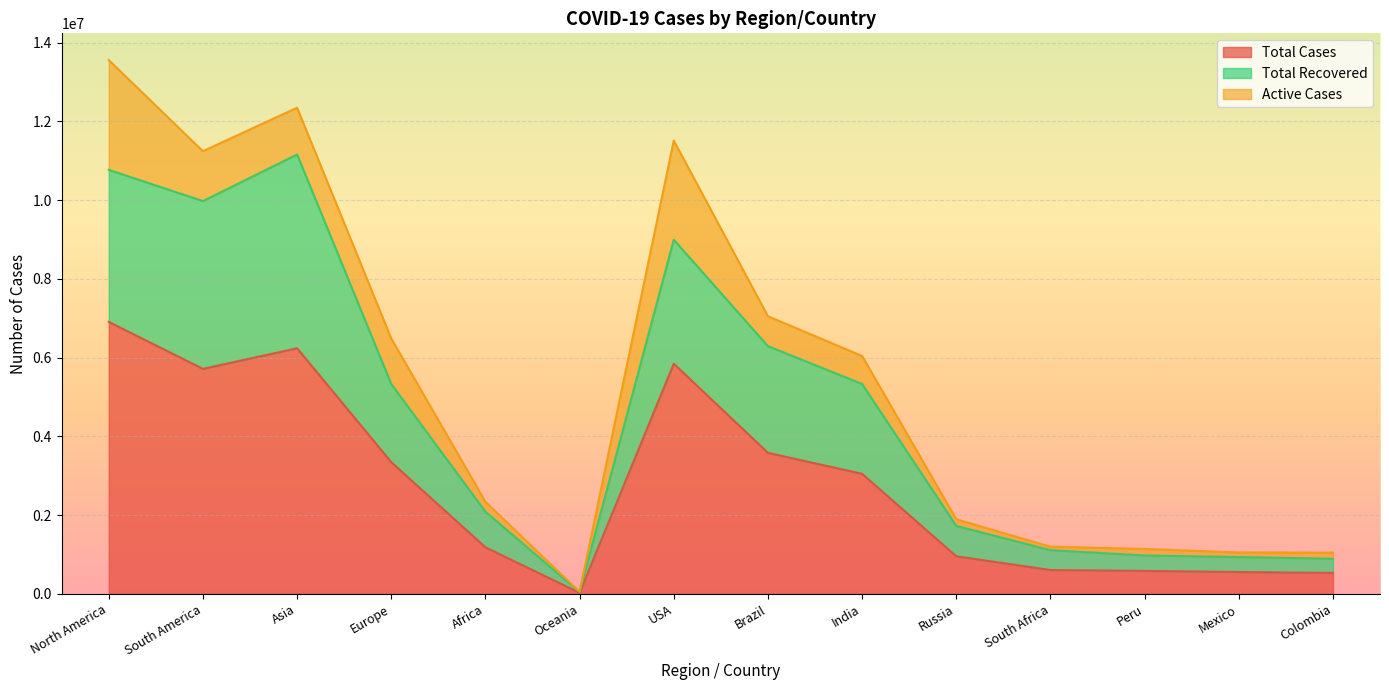

How many data points in Total Cases are less than 3050326?

7